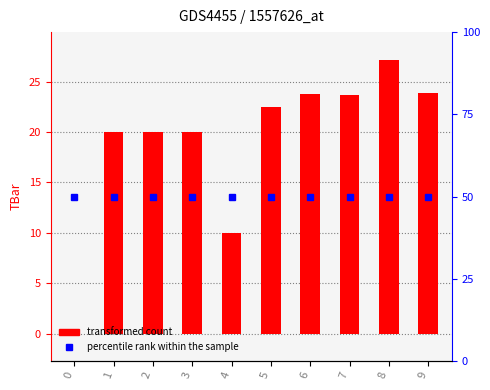

At which label is the value closest to 13?

4